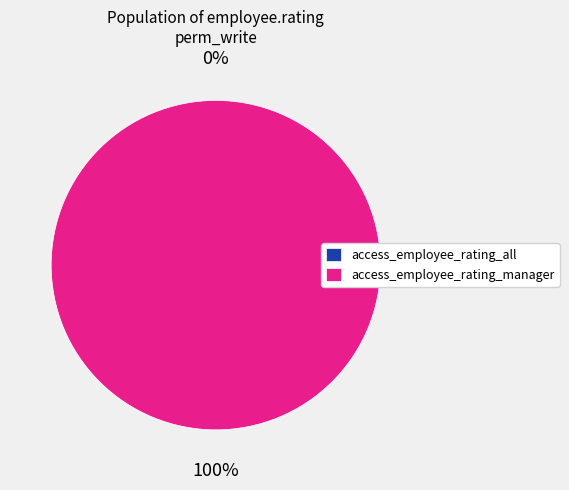

Which slice is the smallest?

access_employee_rating_all